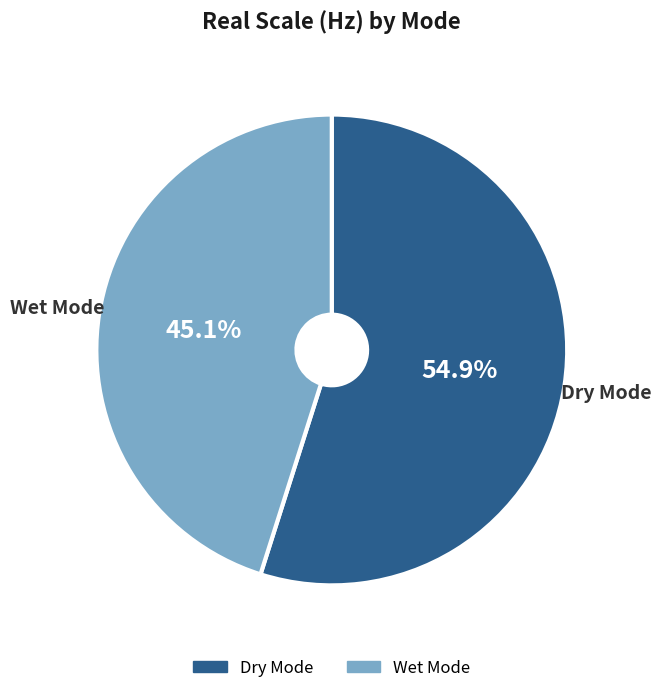

Is it true that Dry Mode is 44% of the pie?

False